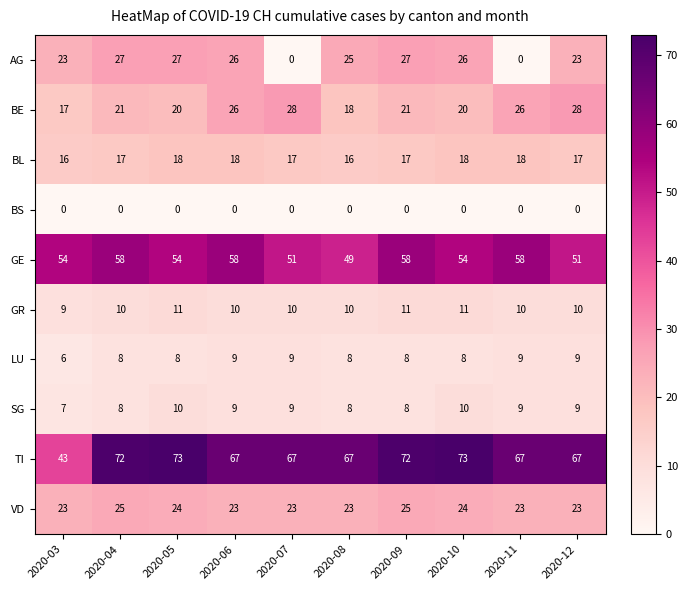

How many SG values are between 8 and 9?

7